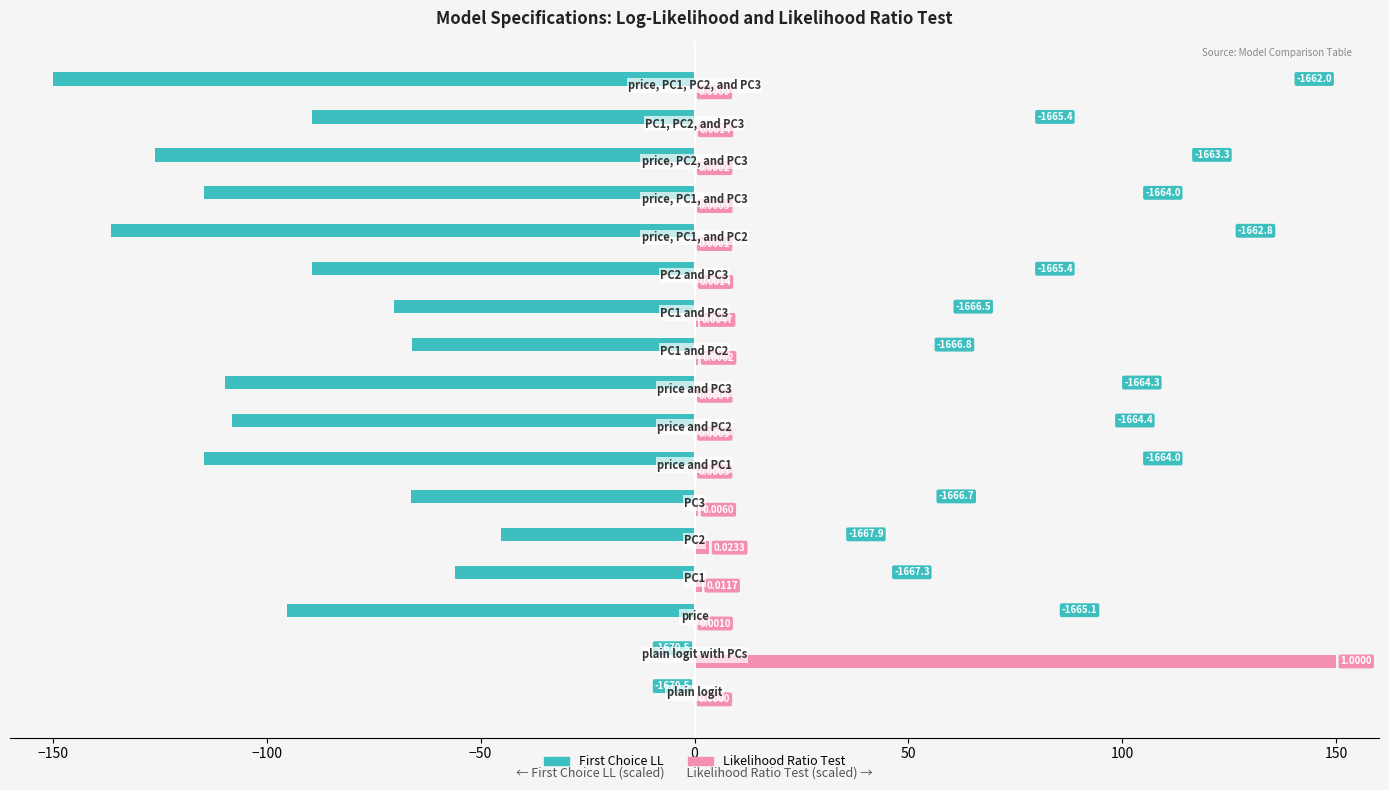

What are all the series names shown in the legend?

First Choice LL, Likelihood Ratio Test